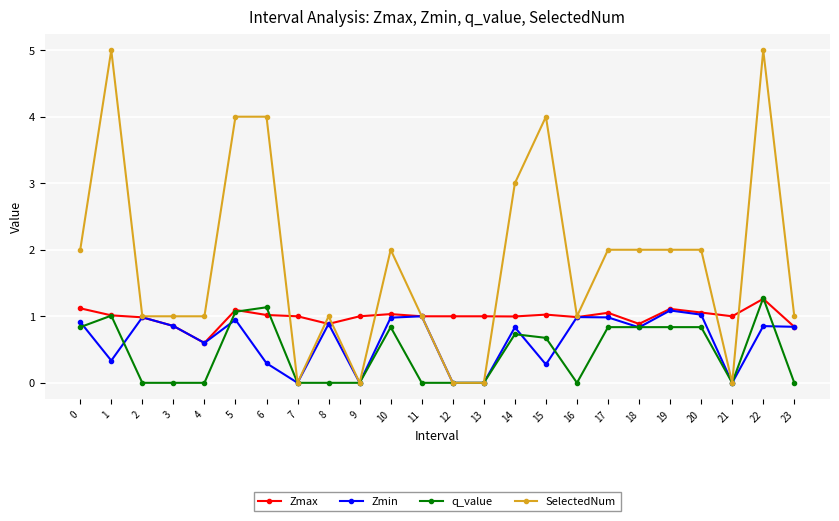

Rank the series at 15 from lowest to highest value.

Zmin, q_value, Zmax, SelectedNum